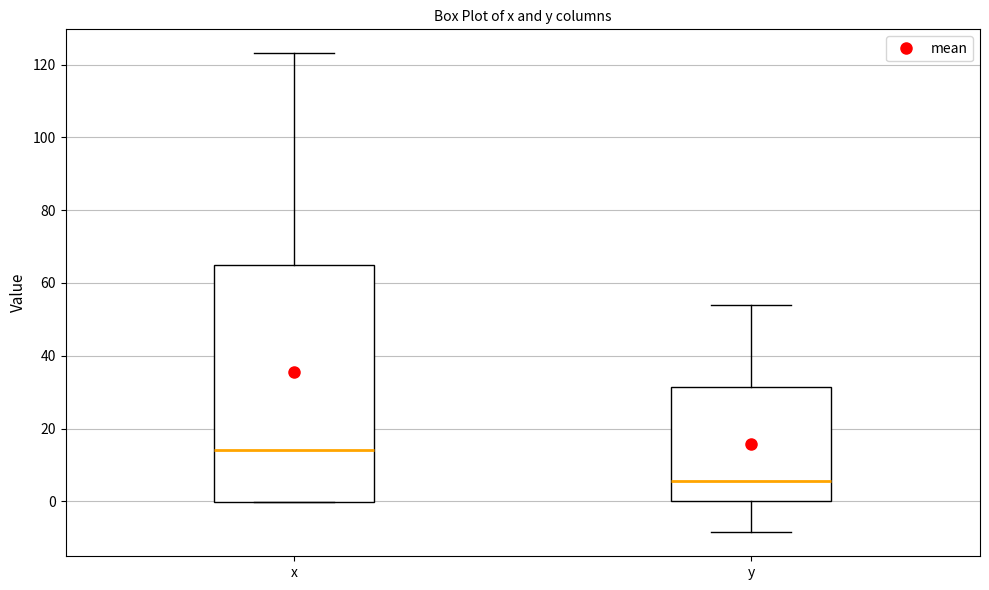

Where does the lower whisker of the box for y end on the y-axis? The values are not printed on the chart, so give them approximately, as read against the axis.

-8